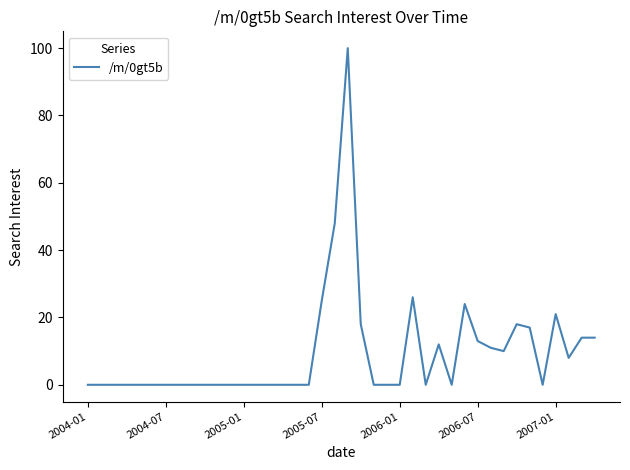

What is the greatest value displayed?

100